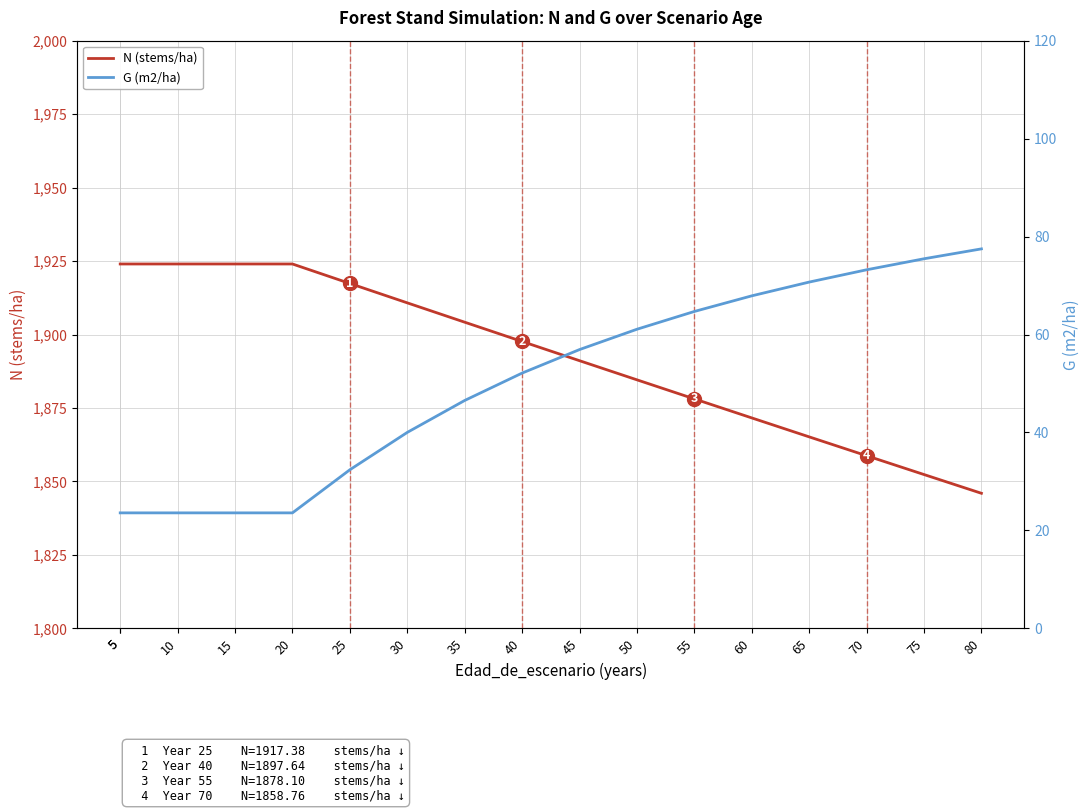

At which label does G (m2/ha) first exceed 52?

40